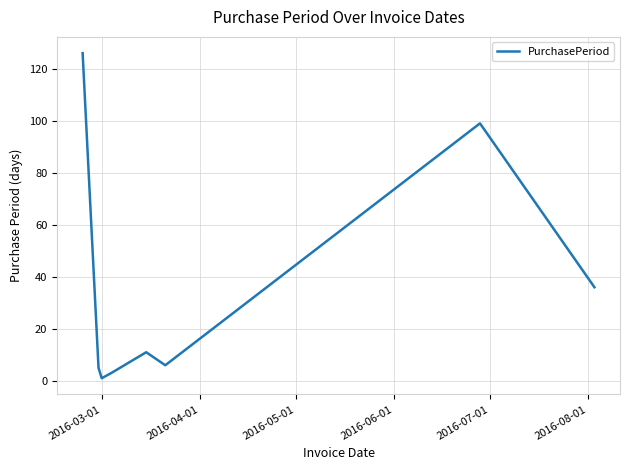

Does the chart have visible grid lines?

Yes